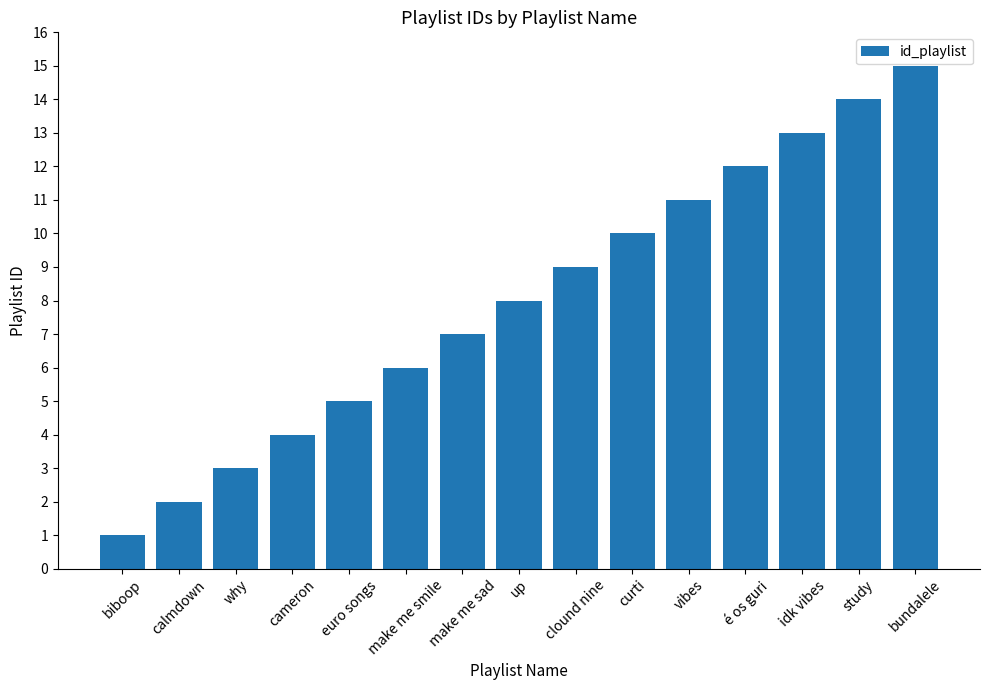

What position from the left is idk vibes?

13